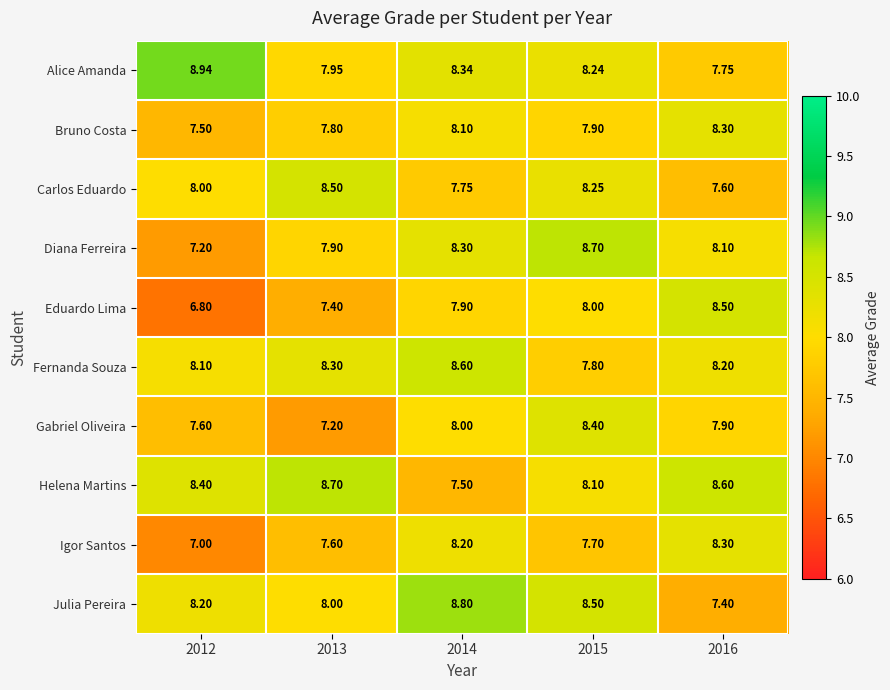

Is the value of Igor Santos at 2013 greater than the value of Julia Pereira at 2014?

No